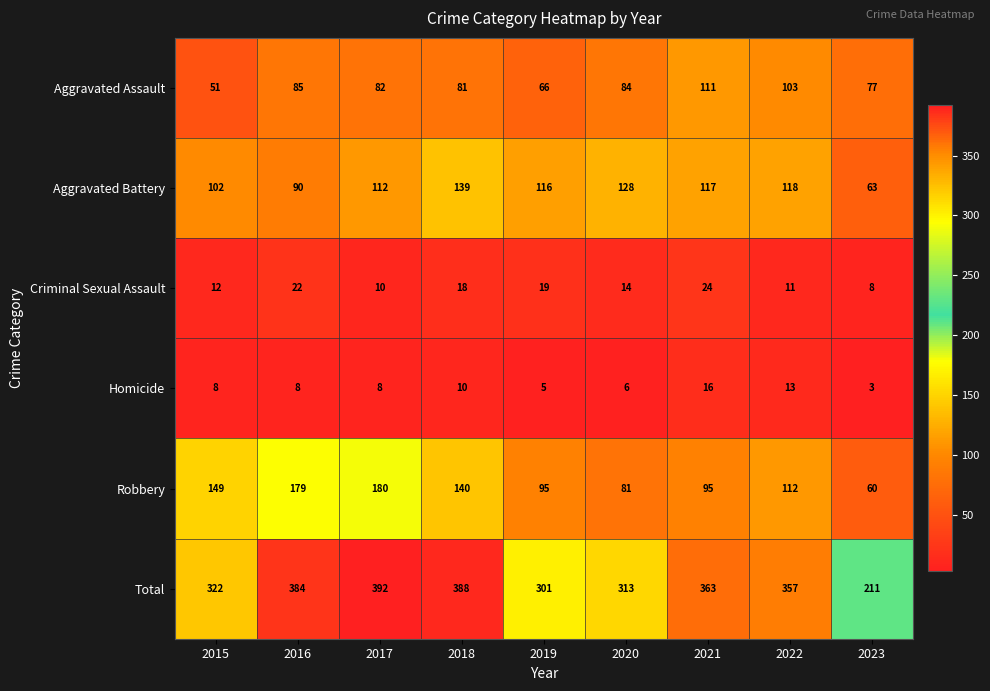

Where is Robbery nearest to the value 120?

2022